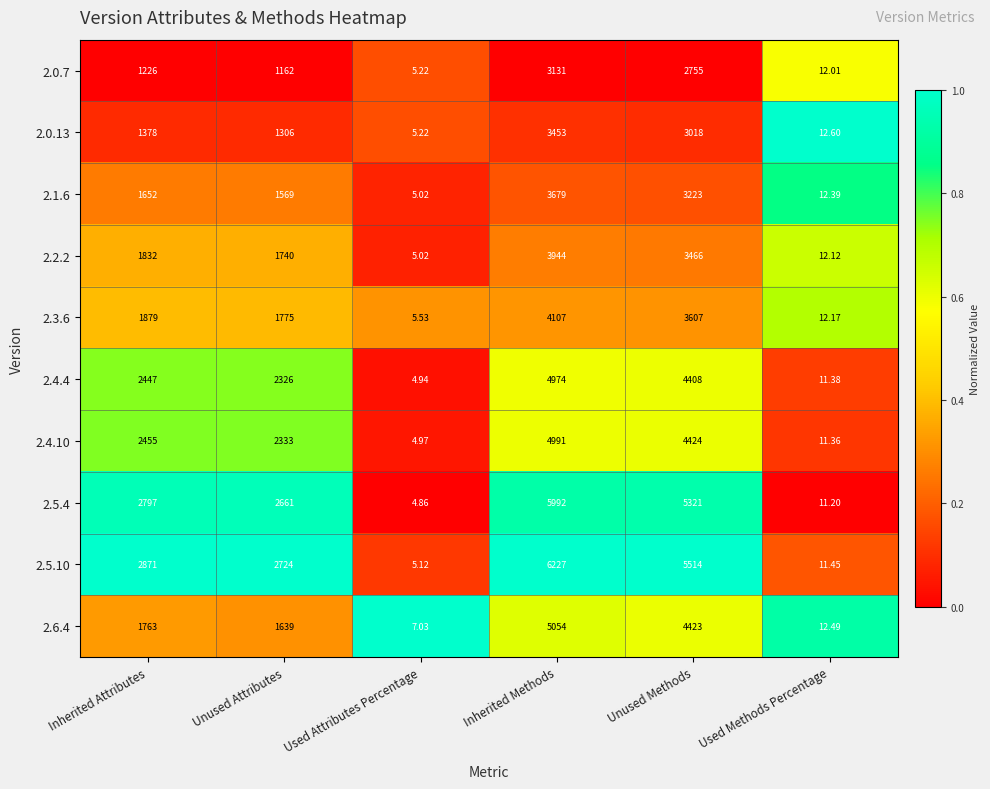

Between Inherited Methods and Unused Methods, which series saw the biggest shift?

2.5.10